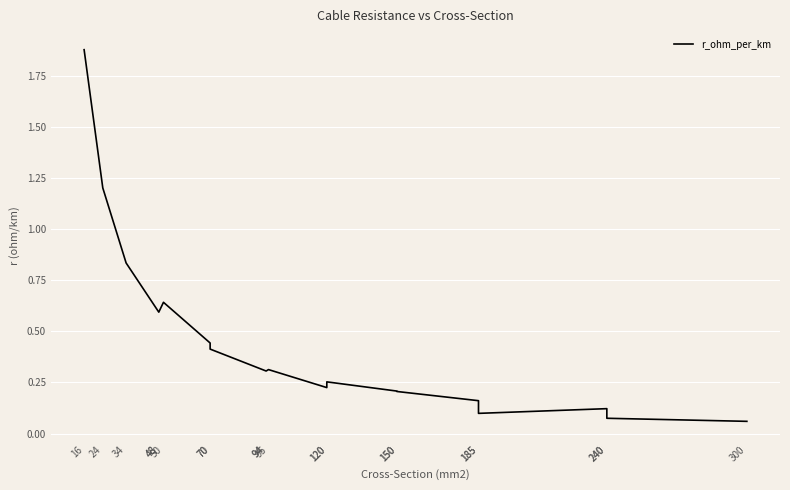

What is the ratio of the value at 24 to the value at 16?

0.6